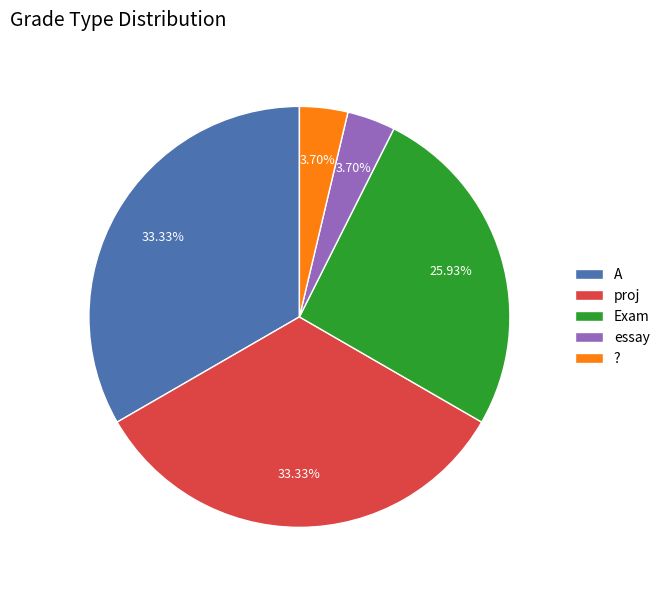

Is essay the majority of the pie?

No